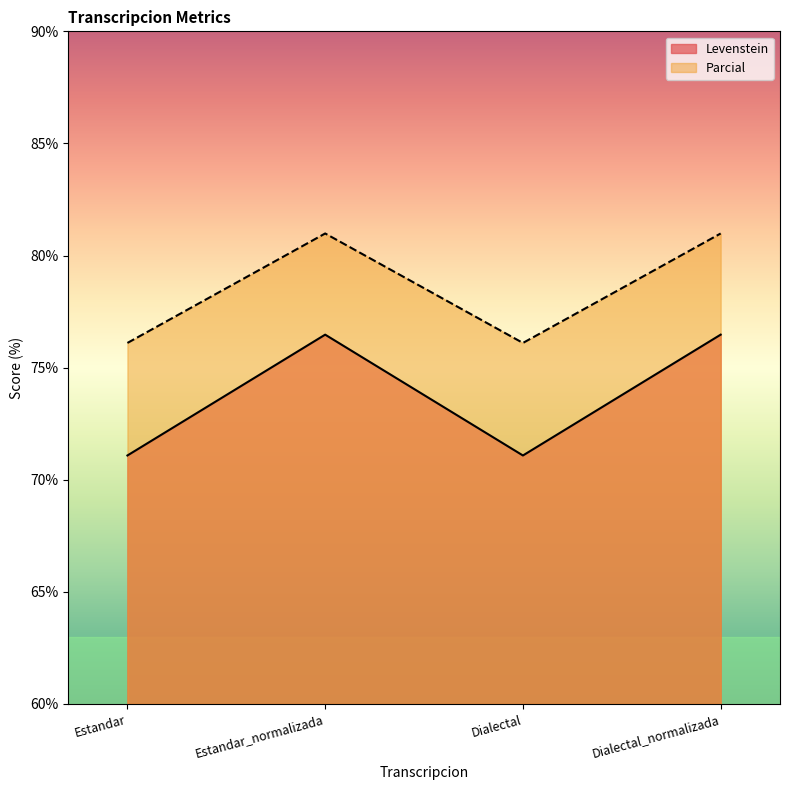

What is the difference between the highest and lowest values at Estandar?

5.0